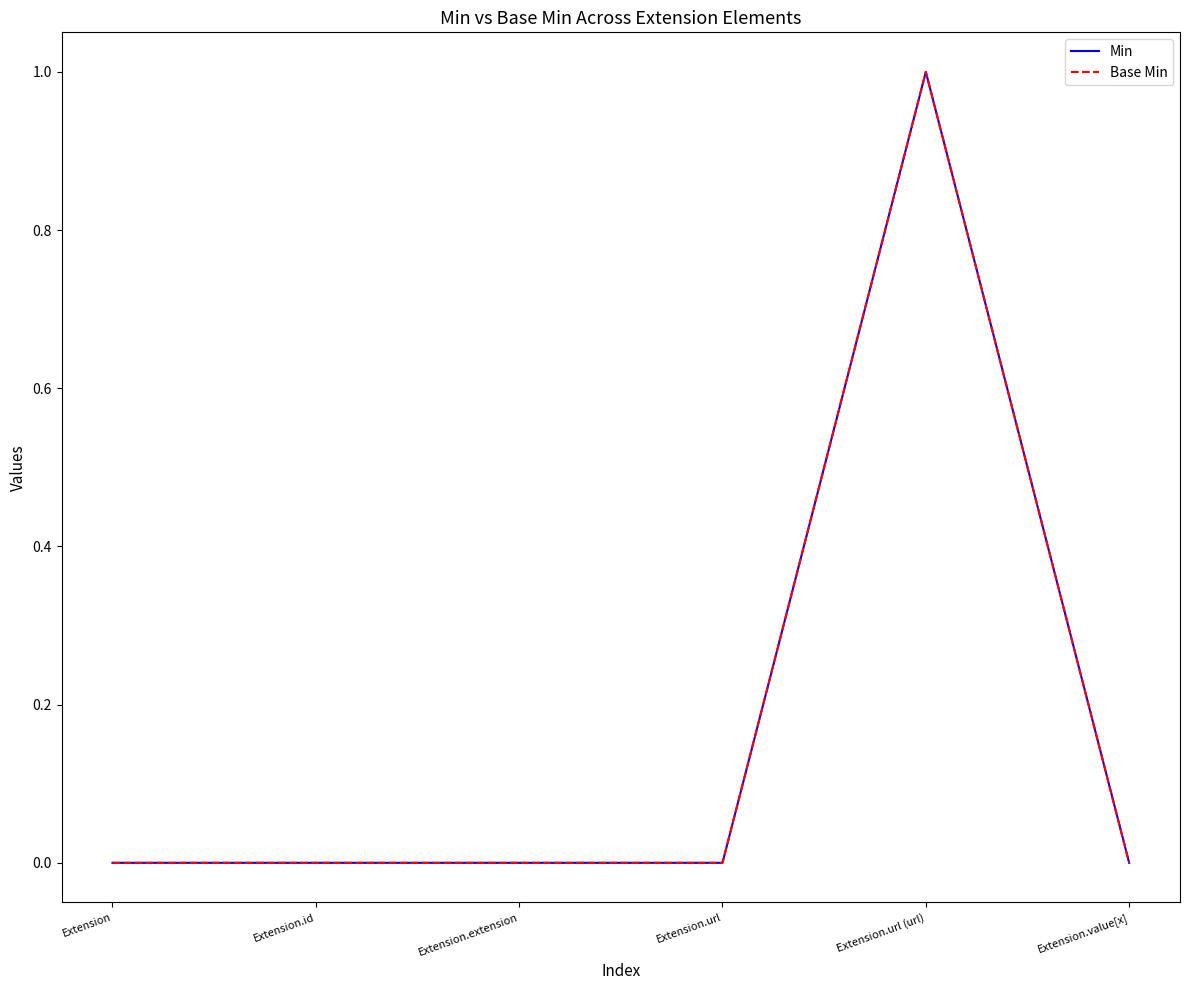

Is this an area chart (filled region under the line)?

No